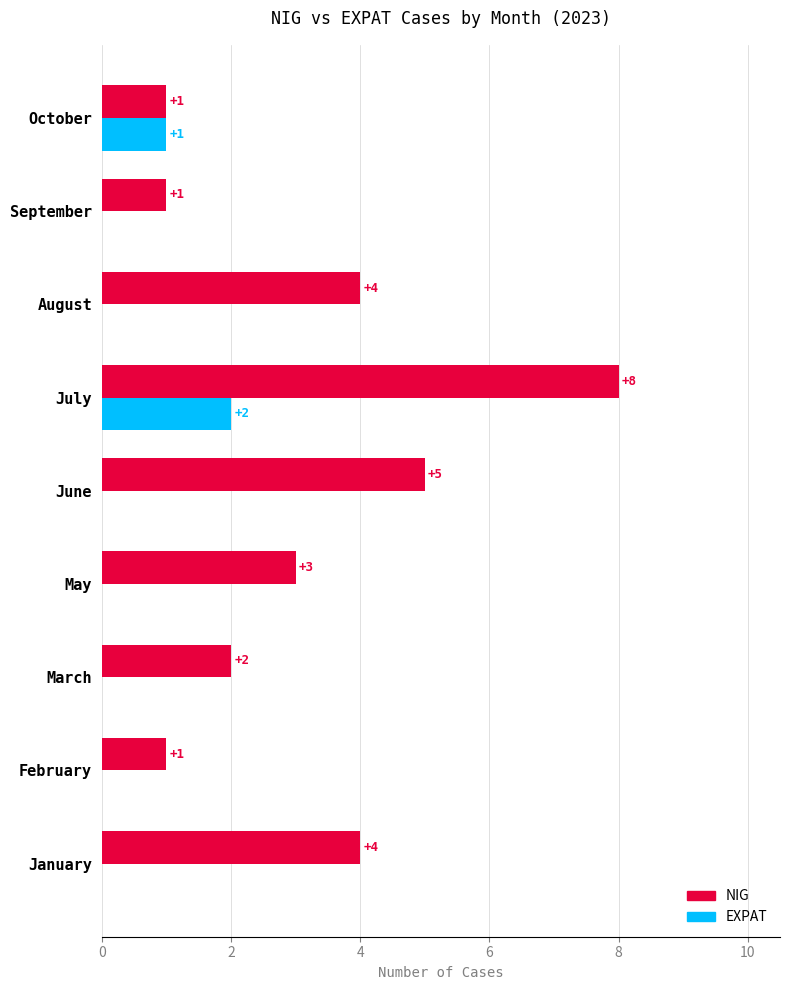

What are all the series names shown in the legend?

NIG, EXPAT